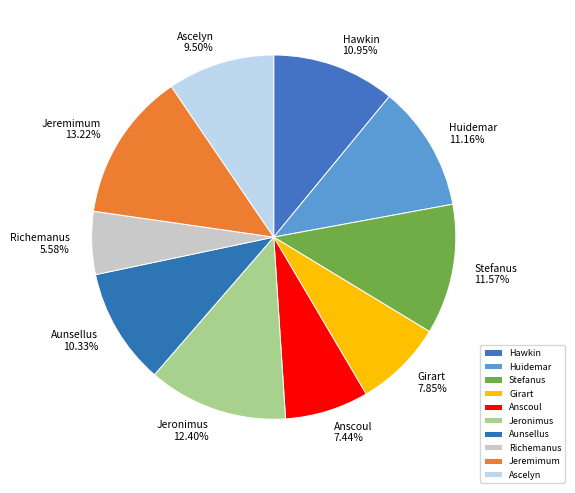

Does Jeremimum account for over 50% of the chart?

No